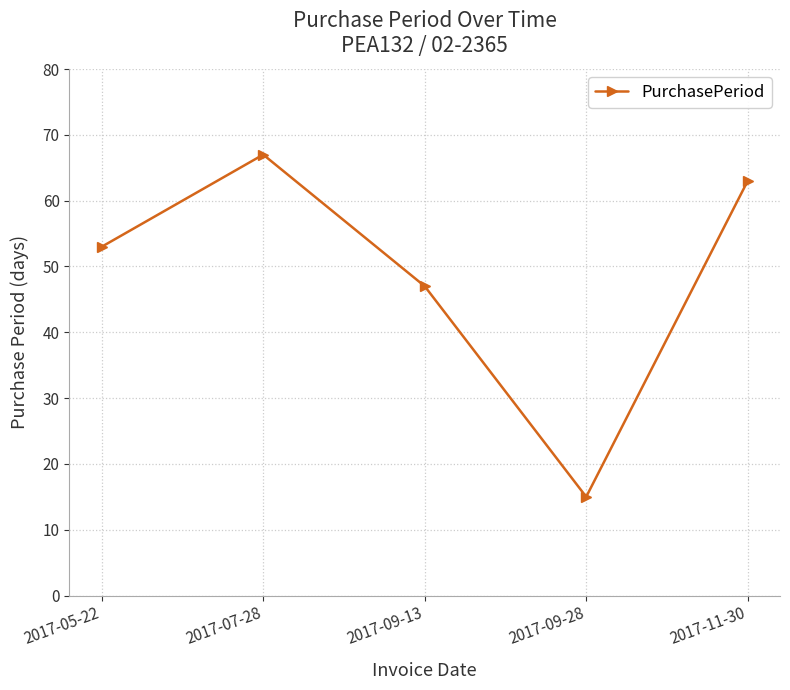

What value does the data have at 2017-09-28, to the nearest 10?

20